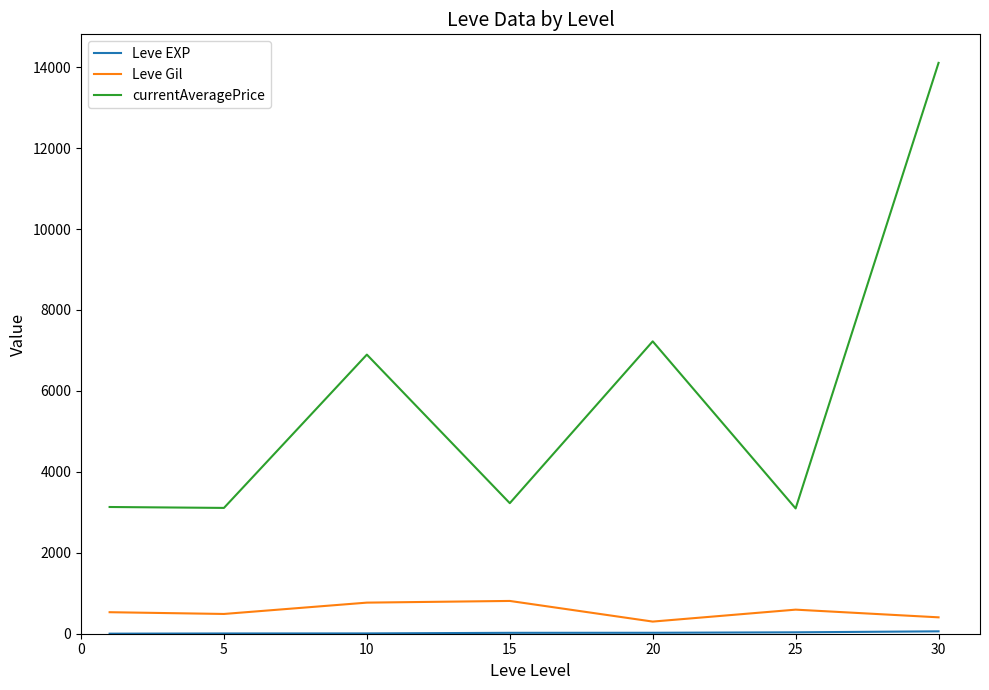

Which series has the largest range (max minus min)?

currentAveragePrice